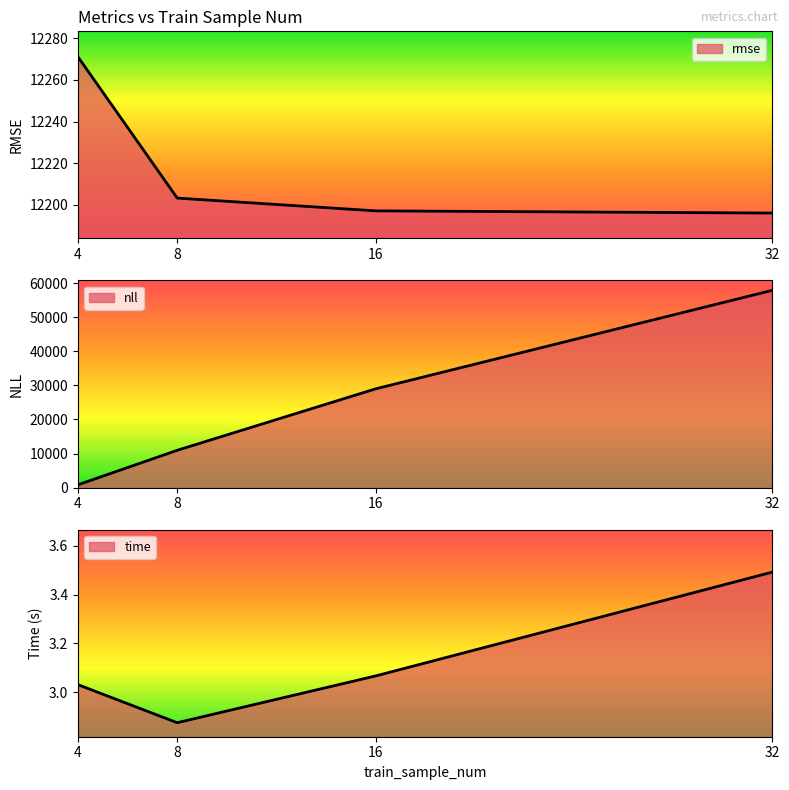

Reading left to right, extract all data points from this chart.

rmse: 12271.0	12203.3	12197.2	12196.1
nll: 834.4	10940.7	28965.3	57867.9
time: 3.0	2.9	3.1	3.5